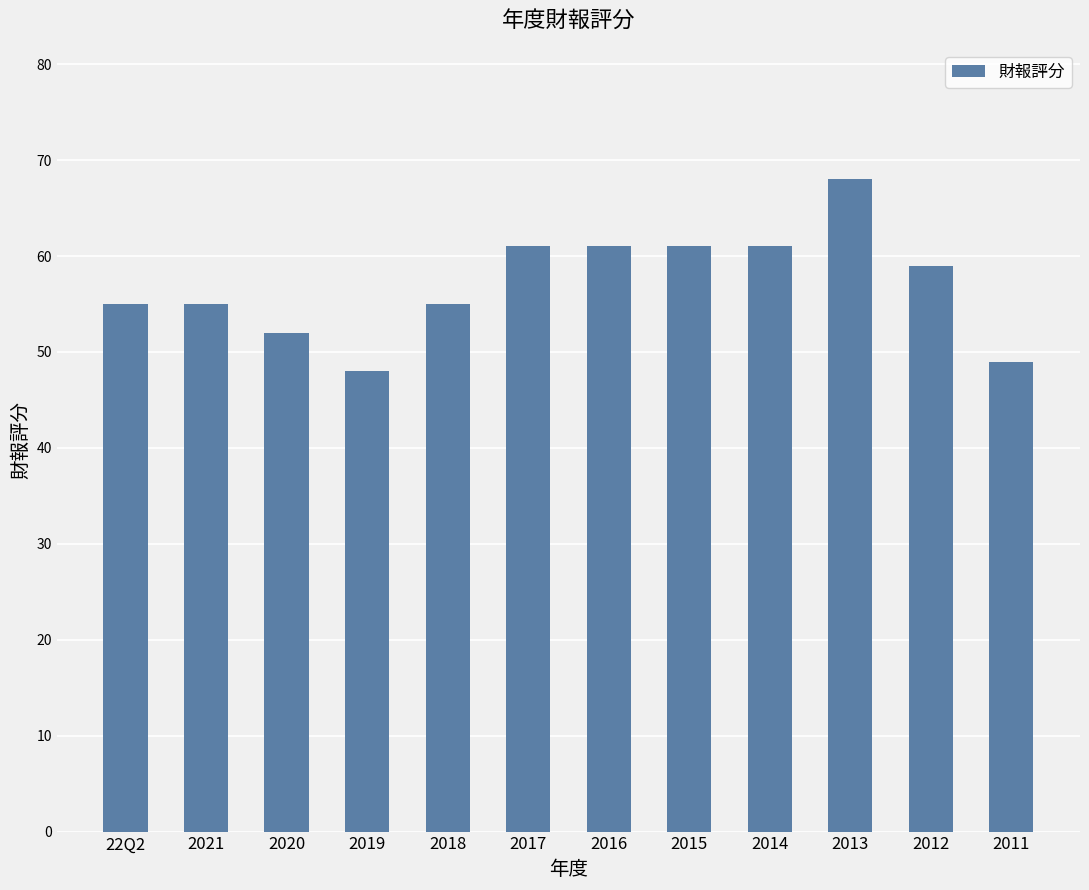

What is the average value?

57